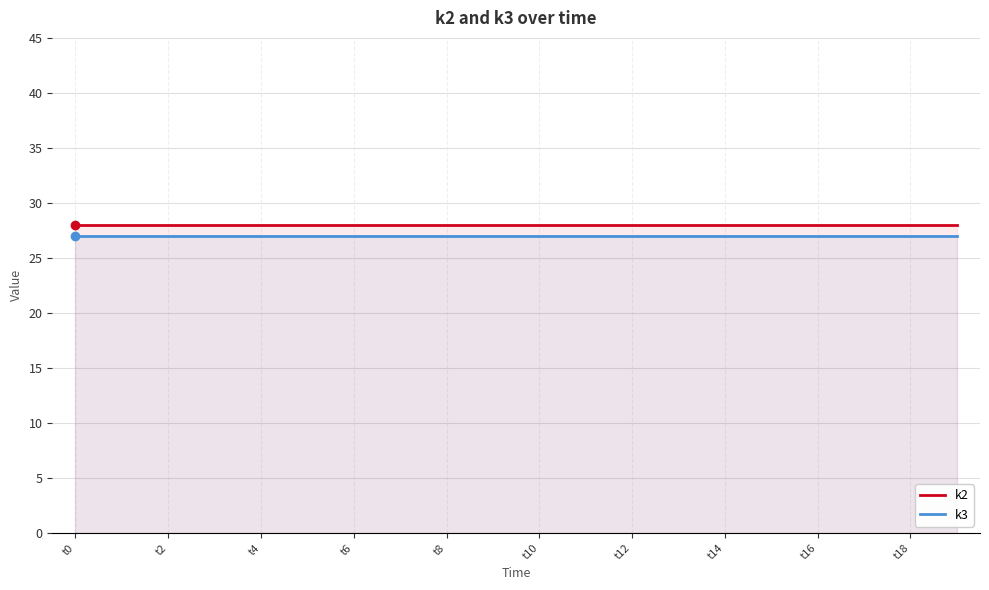

Rank the series by their maximum value, from lowest to highest.

k3, k2